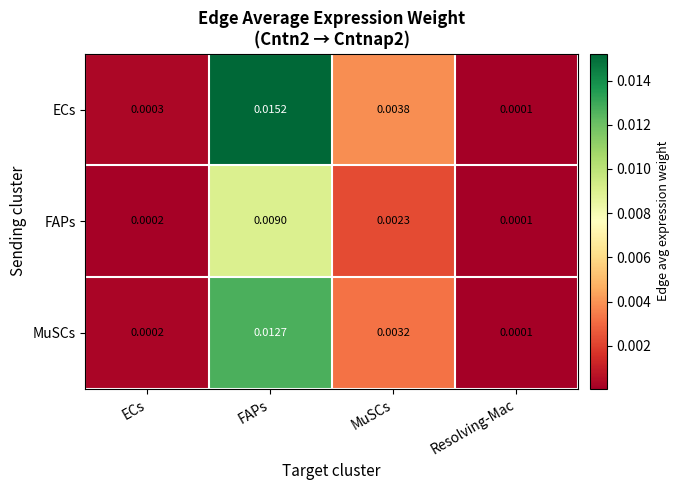

At which label is MuSCs closest to 0?

Resolving-Mac